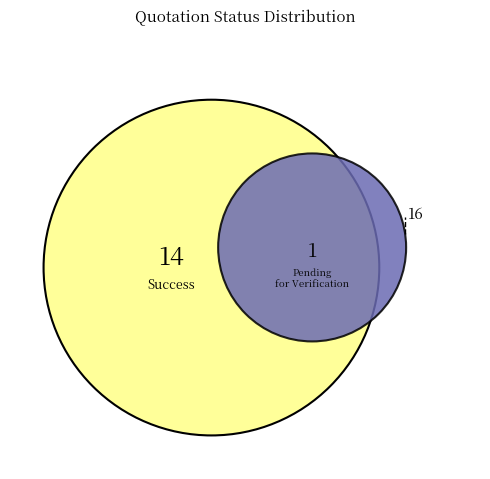

Combined, do Success and Other account for over 50%?

Yes